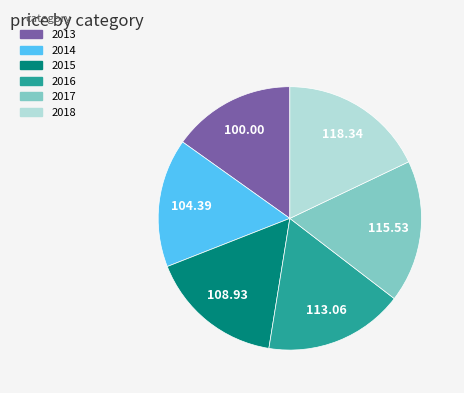

Does 2013 represent more than half of the total?

No